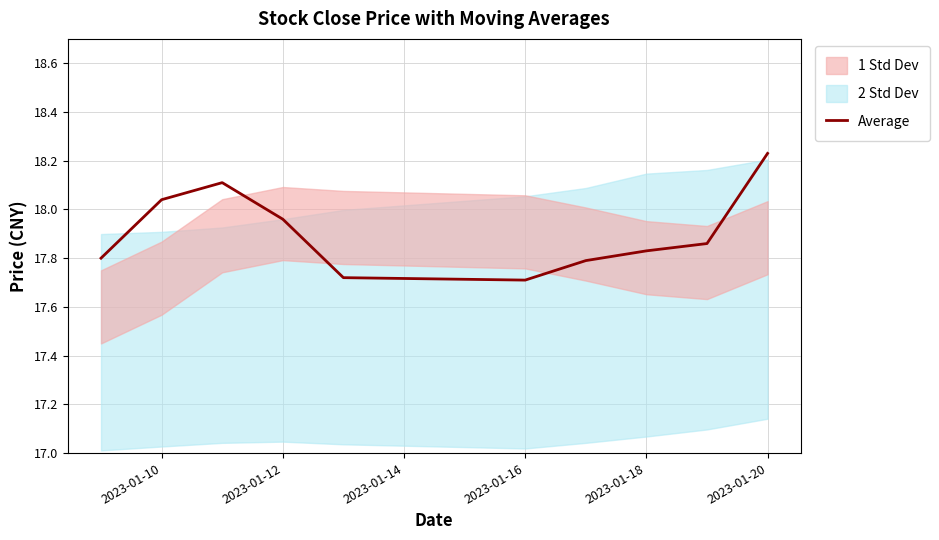

Is it true that Average equals 27.9 at 2023-01-20?

False